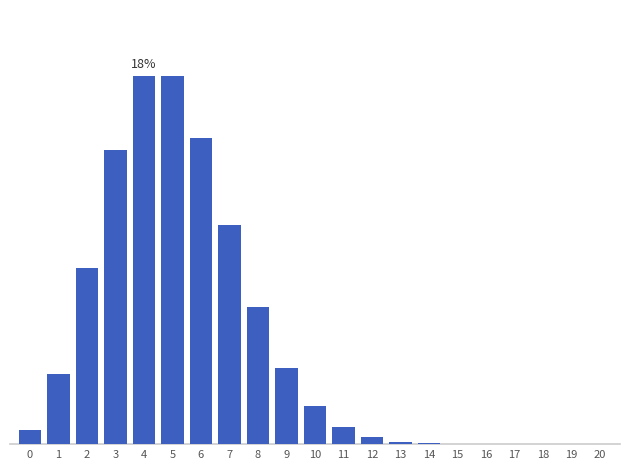

Are the bars horizontal?

No